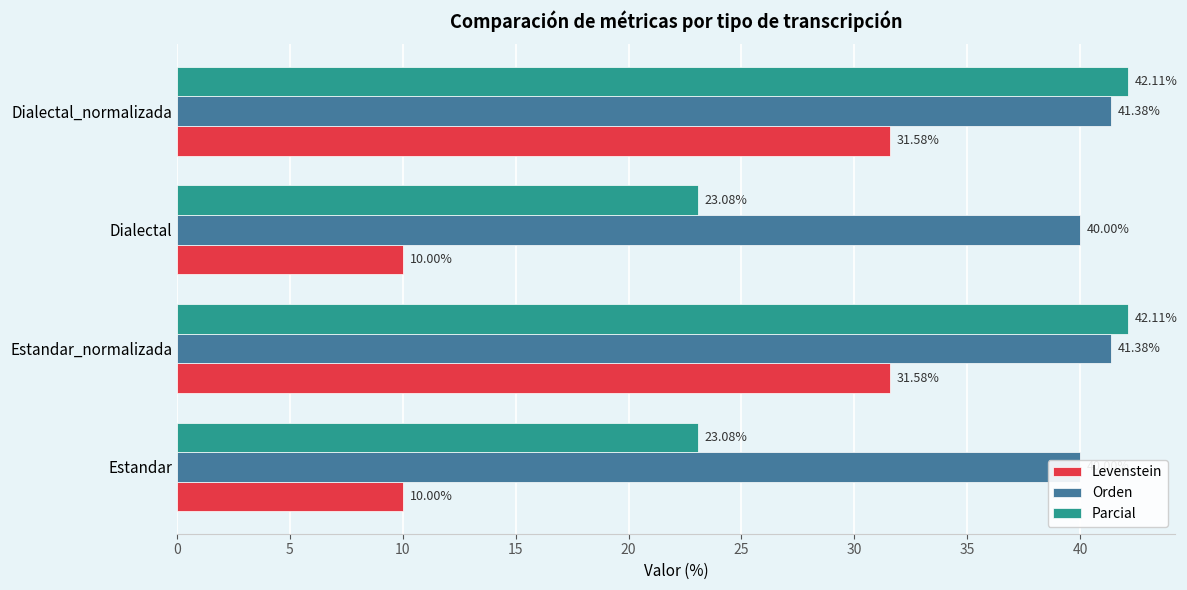

What are all the series names shown in the legend?

Levenstein, Orden, Parcial